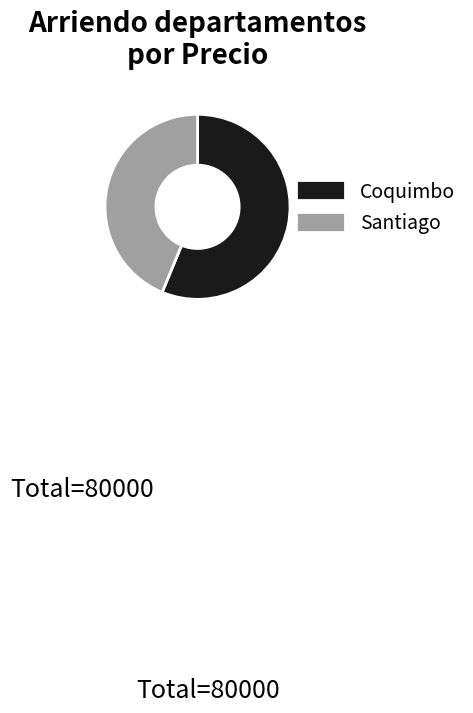

What is the largest slice in the pie chart?

Coquimbo